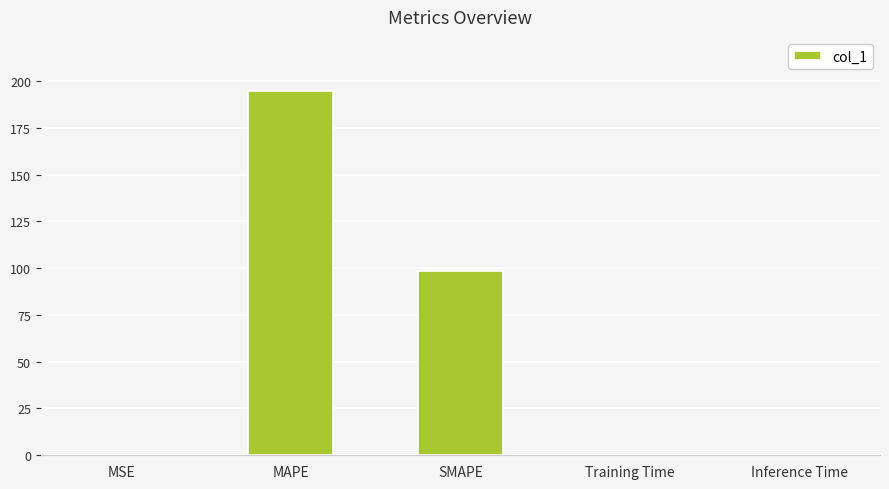

What value does the data have at SMAPE?

98.6